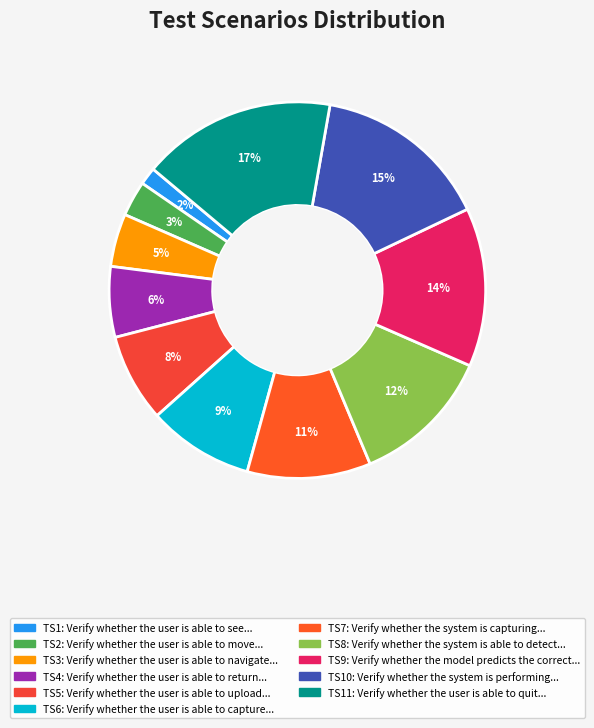

How many slices are in this pie chart?

11